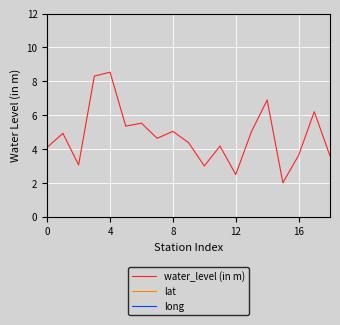

The value of water_level (in m) at 16 is 2.2. True or false?

False